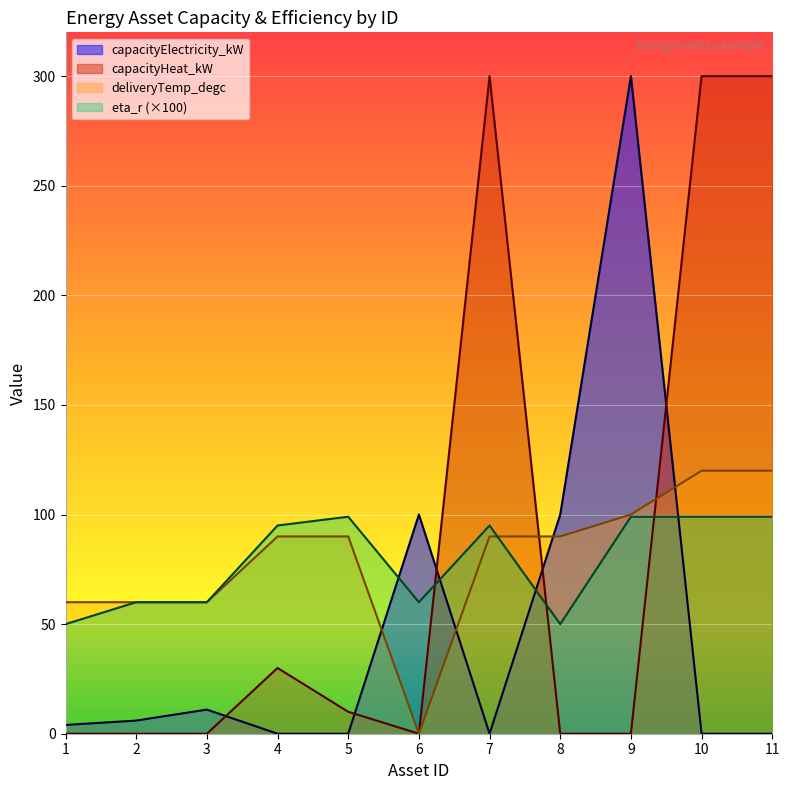

What is the difference between the eta_r values at 4 and 11?

4